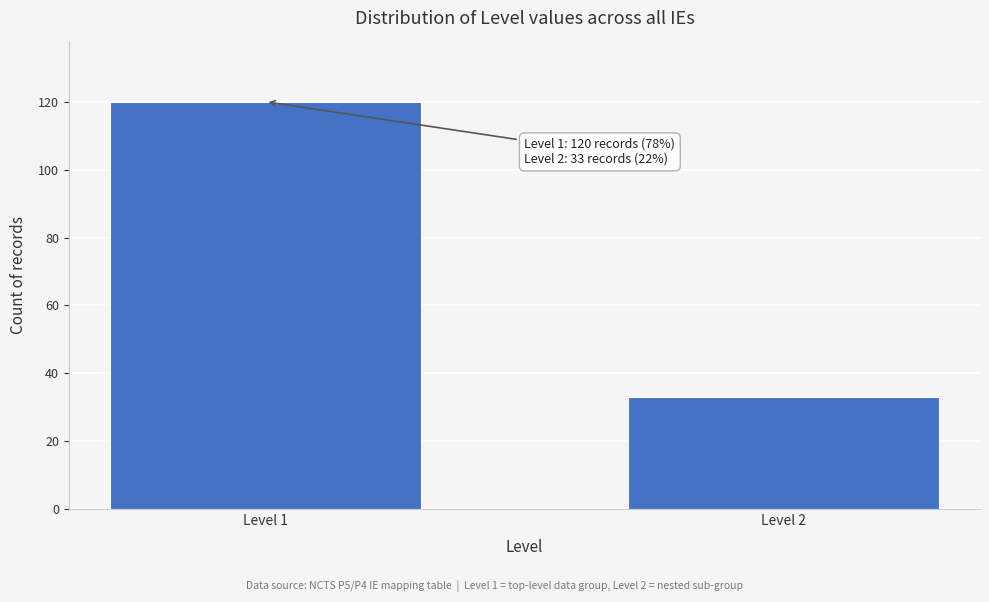

Reading right to left, transcribe all the data shown in this chart.

Level 2=33	Level 1=120